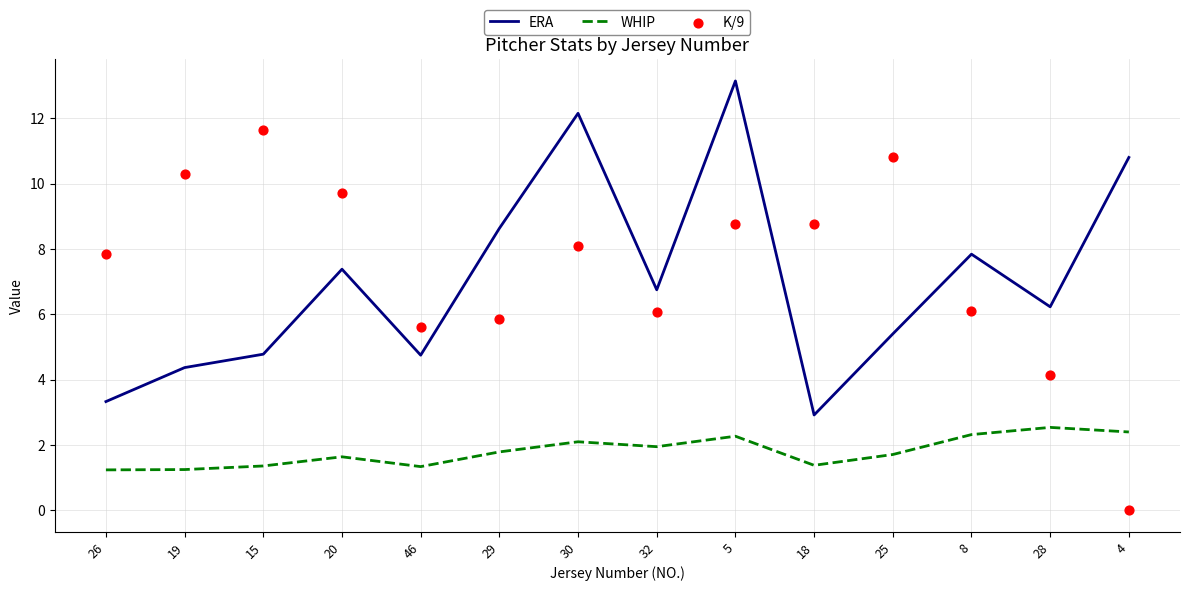

At how many categories does at least one series exceed 7?

11